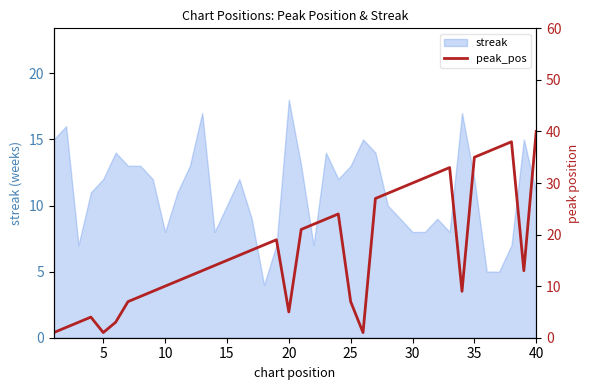

What is the lowest value of the streak series?

4